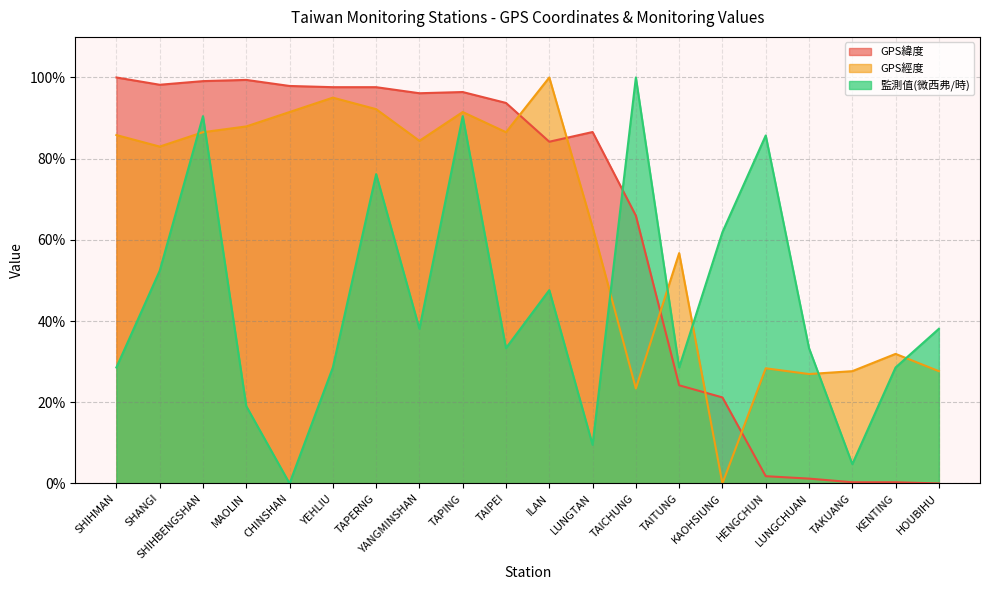

List the labels in order of GPS緯度 value, largest first.

SHIHMAN, MAOLIN, SHIHBENGSHAN, SHANGI, CHINSHAN, YEHLIU, TAPERNG, TAPING, YANGMINSHAN, TAIPEI, LUNGTAN, ILAN, TAICHUNG, TAITUNG, KAOHSIUNG, HENGCHUN, LUNGCHUAN, TAKUANG, KENTING, HOUBIHU